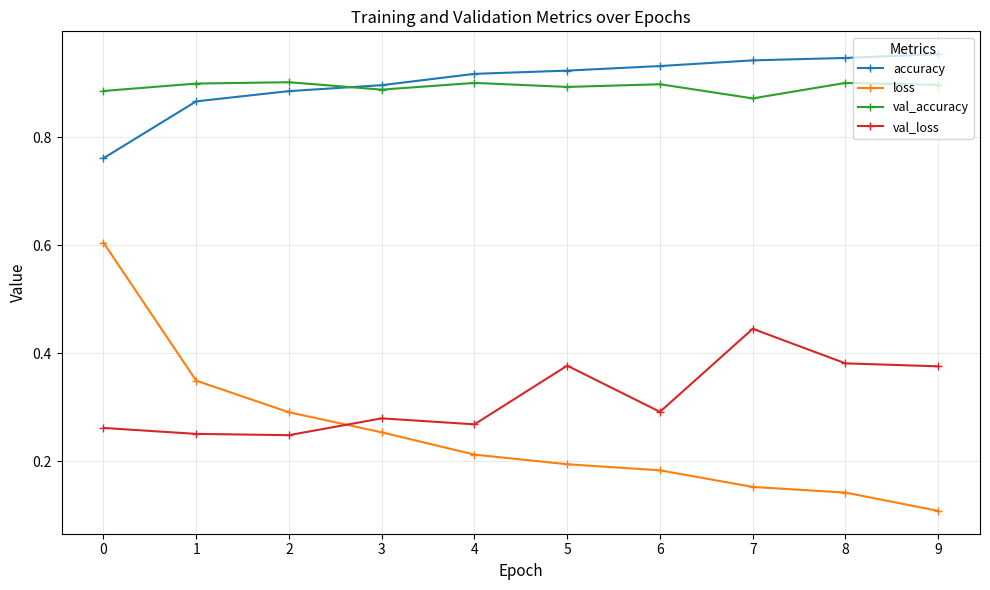

The value of val_accuracy at 8 is 1.5. True or false?

False